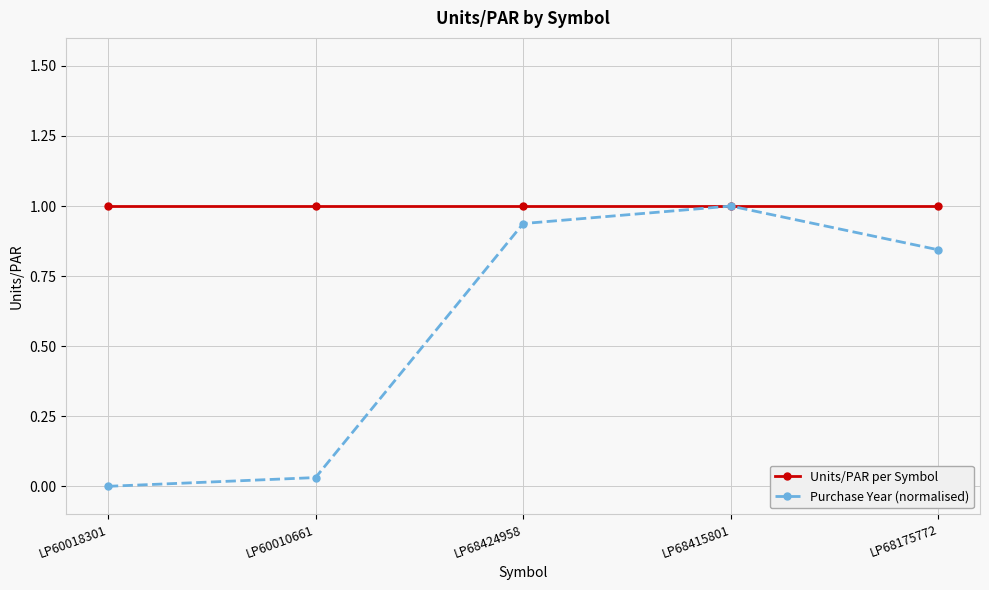

The value of Purchase Year (normalised) at LP60018301 is 0.0. True or false?

True